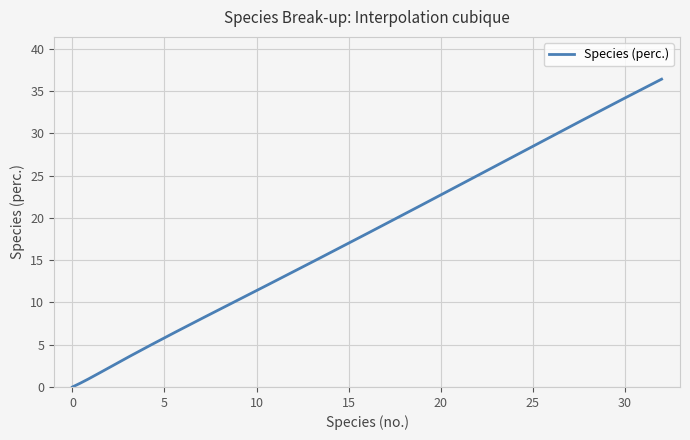

How many lines are shown in the chart?

1